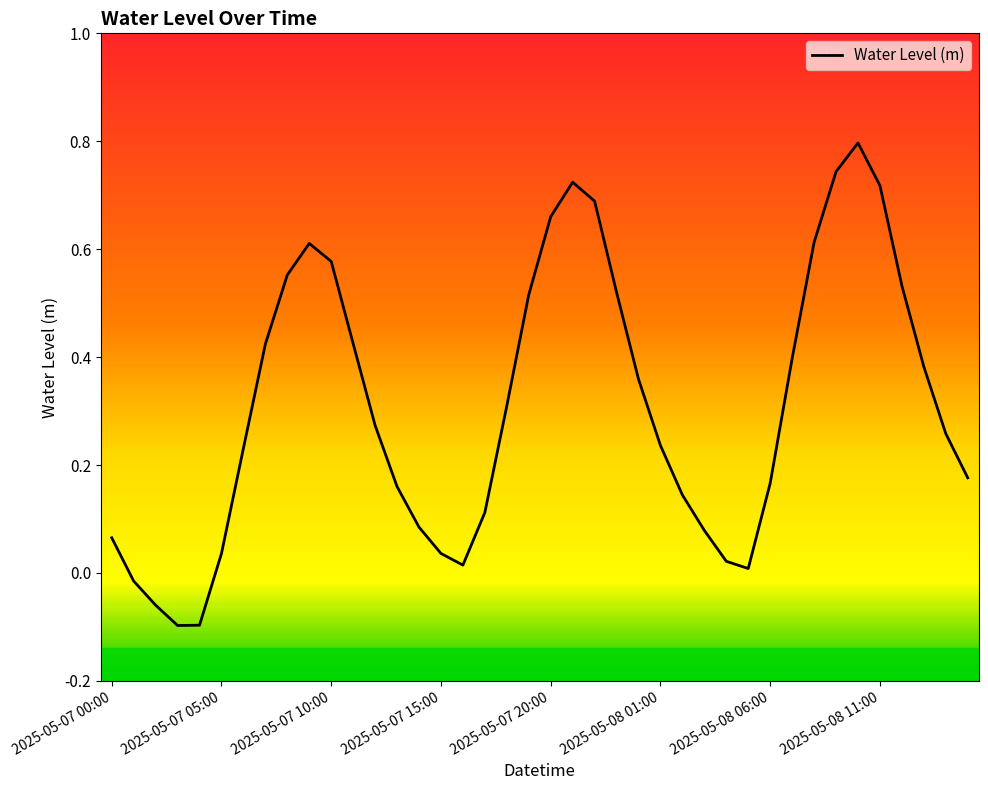

What is the difference between the maximum and minimum values?

0.9